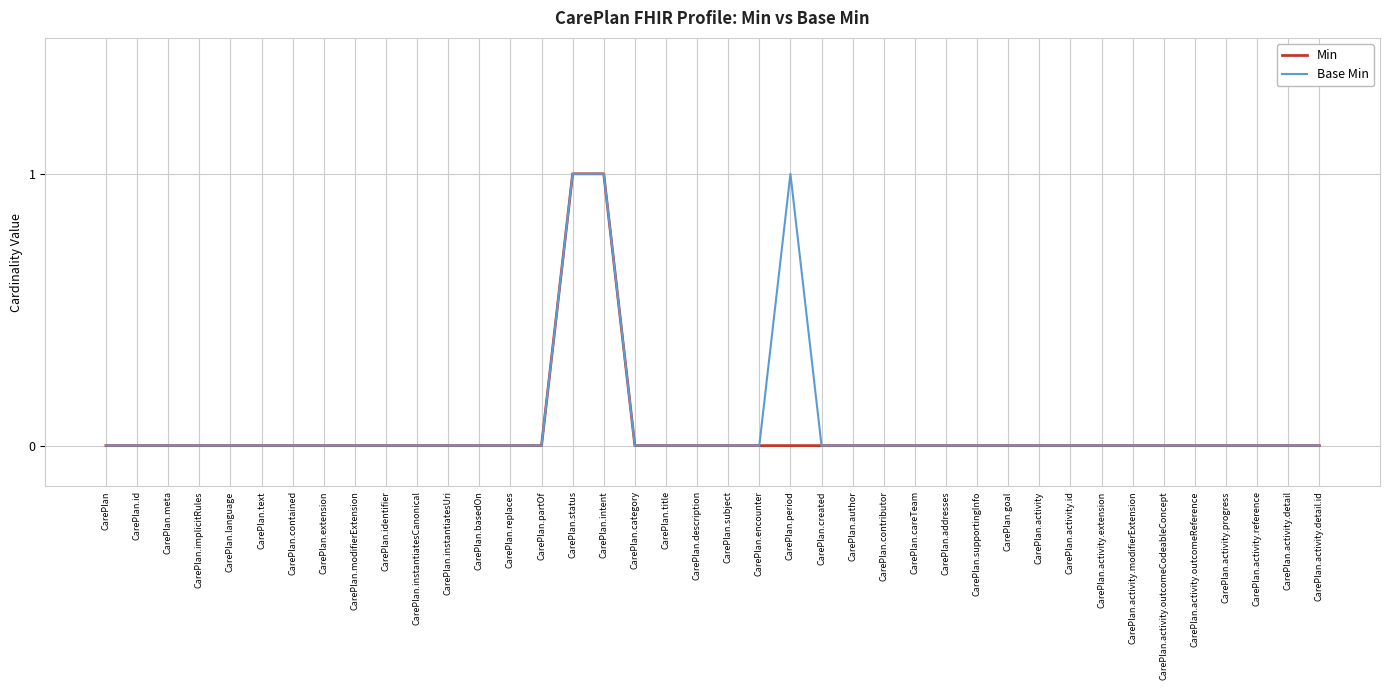

Reading right to left, extract all data points from this chart.

Min: CarePlan.activity.detail.id=0	CarePlan.activity.detail=0	CarePlan.activity.reference=0	CarePlan.activity.progress=0	CarePlan.activity.outcomeReference=0	CarePlan.activity.outcomeCodeableConcept=0	CarePlan.activity.modifierExtension=0	CarePlan.activity.extension=0	CarePlan.activity.id=0	CarePlan.activity=0	CarePlan.goal=0	CarePlan.supportingInfo=0	CarePlan.addresses=0	CarePlan.careTeam=0	CarePlan.contributor=0	CarePlan.author=0	CarePlan.created=0	CarePlan.period=0	CarePlan.encounter=0	CarePlan.subject=0	CarePlan.description=0	CarePlan.title=0	CarePlan.category=0	CarePlan.intent=1	CarePlan.status=1	CarePlan.partOf=0	CarePlan.replaces=0	CarePlan.basedOn=0	CarePlan.instantiatesUri=0	CarePlan.instantiatesCanonical=0	CarePlan.identifier=0	CarePlan.modifierExtension=0	CarePlan.extension=0	CarePlan.contained=0	CarePlan.text=0	CarePlan.language=0	CarePlan.implicitRules=0	CarePlan.meta=0	CarePlan.id=0	CarePlan=0
Base Min: CarePlan.activity.detail.id=0	CarePlan.activity.detail=0	CarePlan.activity.reference=0	CarePlan.activity.progress=0	CarePlan.activity.outcomeReference=0	CarePlan.activity.outcomeCodeableConcept=0	CarePlan.activity.modifierExtension=0	CarePlan.activity.extension=0	CarePlan.activity.id=0	CarePlan.activity=0	CarePlan.goal=0	CarePlan.supportingInfo=0	CarePlan.addresses=0	CarePlan.careTeam=0	CarePlan.contributor=0	CarePlan.author=0	CarePlan.created=0	CarePlan.period=1	CarePlan.encounter=0	CarePlan.subject=0	CarePlan.description=0	CarePlan.title=0	CarePlan.category=0	CarePlan.intent=1	CarePlan.status=1	CarePlan.partOf=0	CarePlan.replaces=0	CarePlan.basedOn=0	CarePlan.instantiatesUri=0	CarePlan.instantiatesCanonical=0	CarePlan.identifier=0	CarePlan.modifierExtension=0	CarePlan.extension=0	CarePlan.contained=0	CarePlan.text=0	CarePlan.language=0	CarePlan.implicitRules=0	CarePlan.meta=0	CarePlan.id=0	CarePlan=0